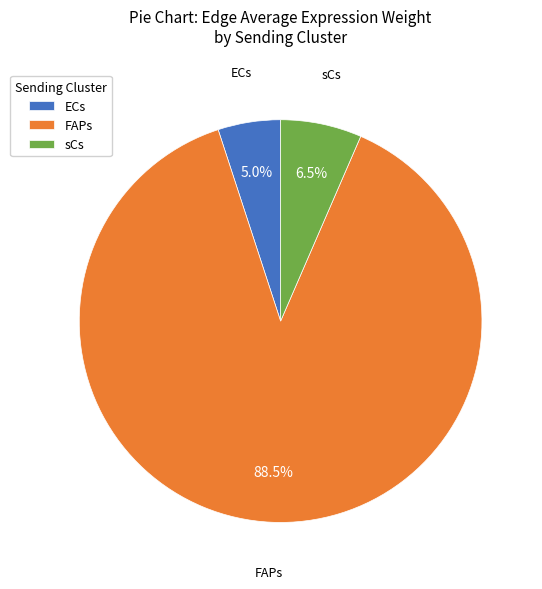

Count the number of slices in the pie.

3